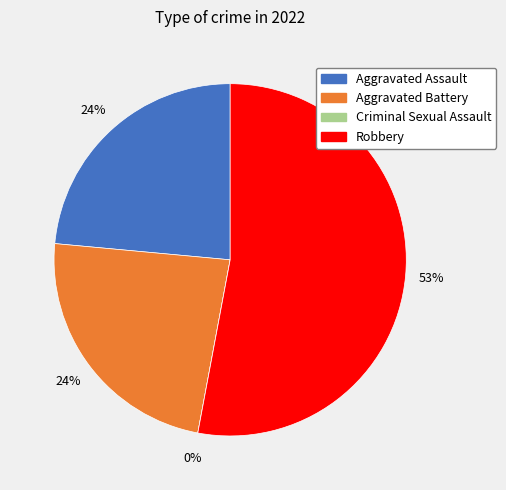

Between Criminal Sexual Assault and Robbery, which is larger?

Robbery